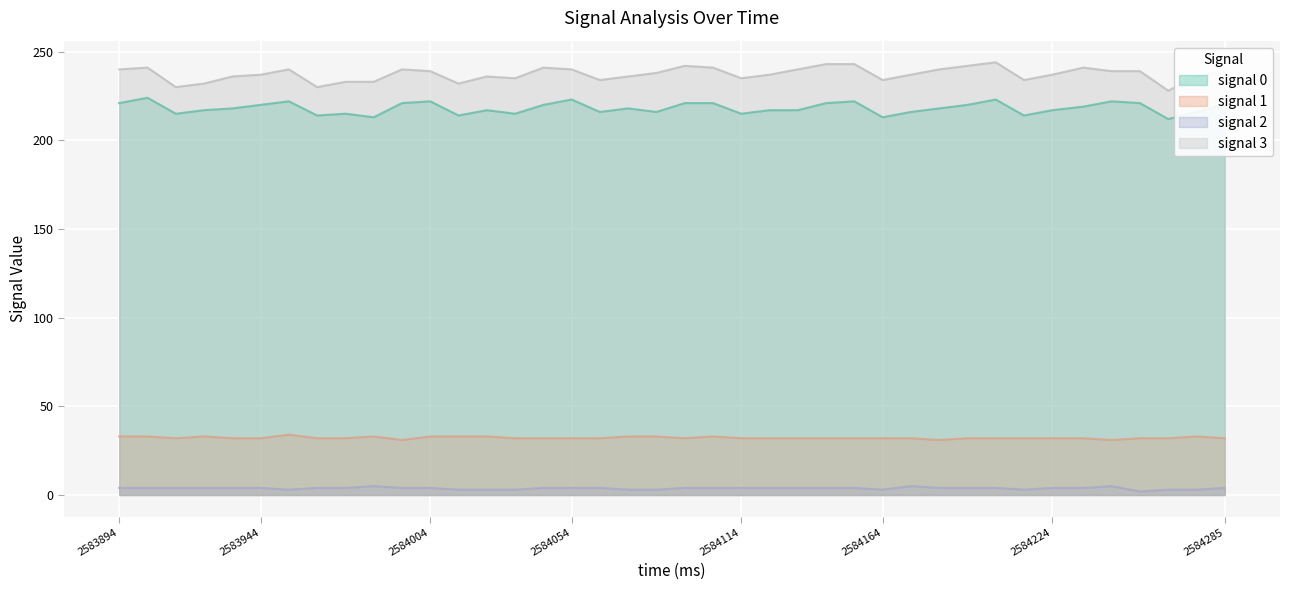

Reading left to right, what are all the values shown in this chart?

signal 0: 221	224	215	217	218	220	222	214	215	213	221	222	214	217	215	220	223	216	218	216	221	221	215	217	217	221	222	213	216	218	220	223	214	217	219	222	221	212	216	220
signal 1: 33	33	32	33	32	32	34	32	32	33	31	33	33	33	32	32	32	32	33	33	32	33	32	32	32	32	32	32	32	31	32	32	32	32	32	31	32	32	33	32
signal 2: 4	4	4	4	4	4	3	4	4	5	4	4	3	3	3	4	4	4	3	3	4	4	4	4	4	4	4	3	5	4	4	4	3	4	4	5	2	3	3	4
signal 3: 240	241	230	232	236	237	240	230	233	233	240	239	232	236	235	241	240	234	236	238	242	241	235	237	240	243	243	234	237	240	242	244	234	237	241	239	239	228	236	239